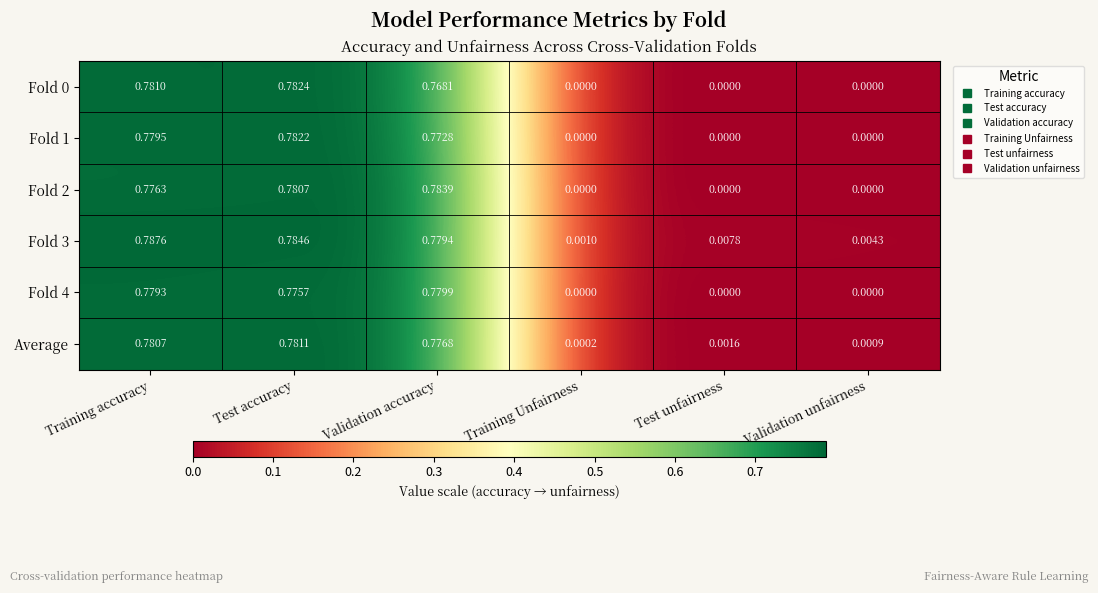

List the labels in order of Fold 3 value, largest first.

Training accuracy, Test accuracy, Validation accuracy, Test unfairness, Validation unfairness, Training Unfairness